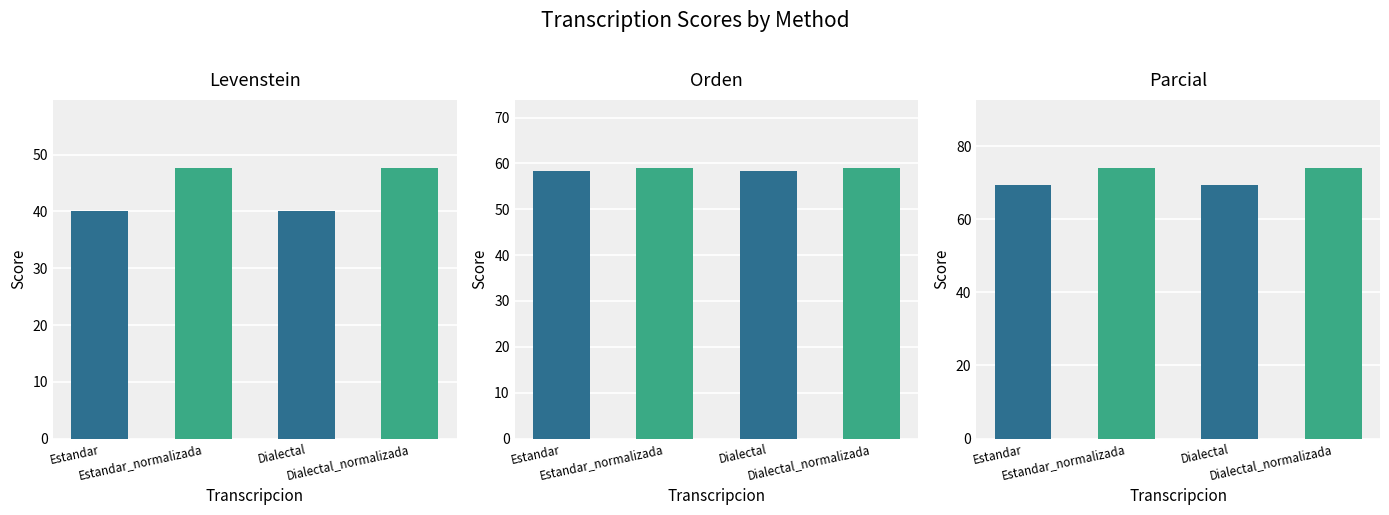

Reading right to left, list all the values displayed in this chart.

Levenstein: 47.7	40.0	47.7	40.0
Orden: 59.1	58.3	59.1	58.3
Parcial: 74.1	69.4	74.1	69.4